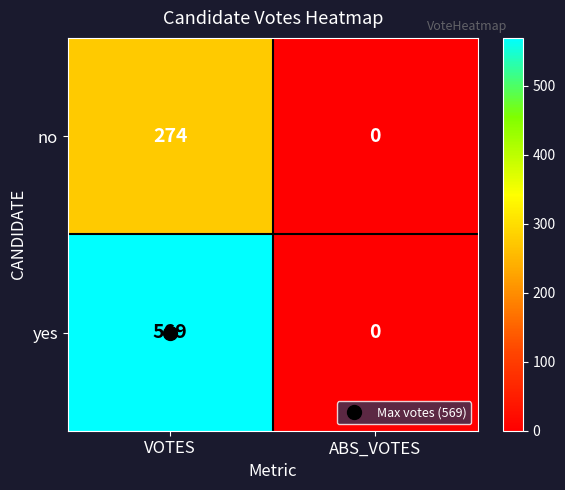

List the series in order of their peak value, lowest first.

no, yes